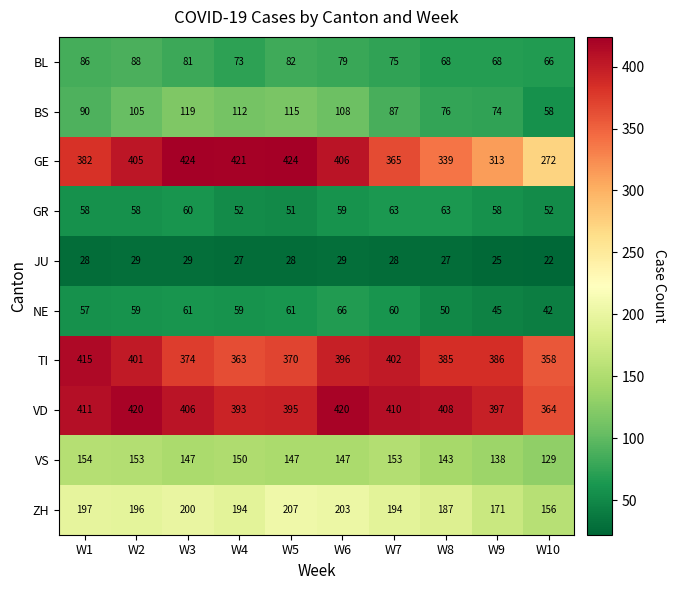

Rank the series by their maximum value, from highest to lowest.

GE, VD, TI, ZH, VS, BS, BL, NE, GR, JU